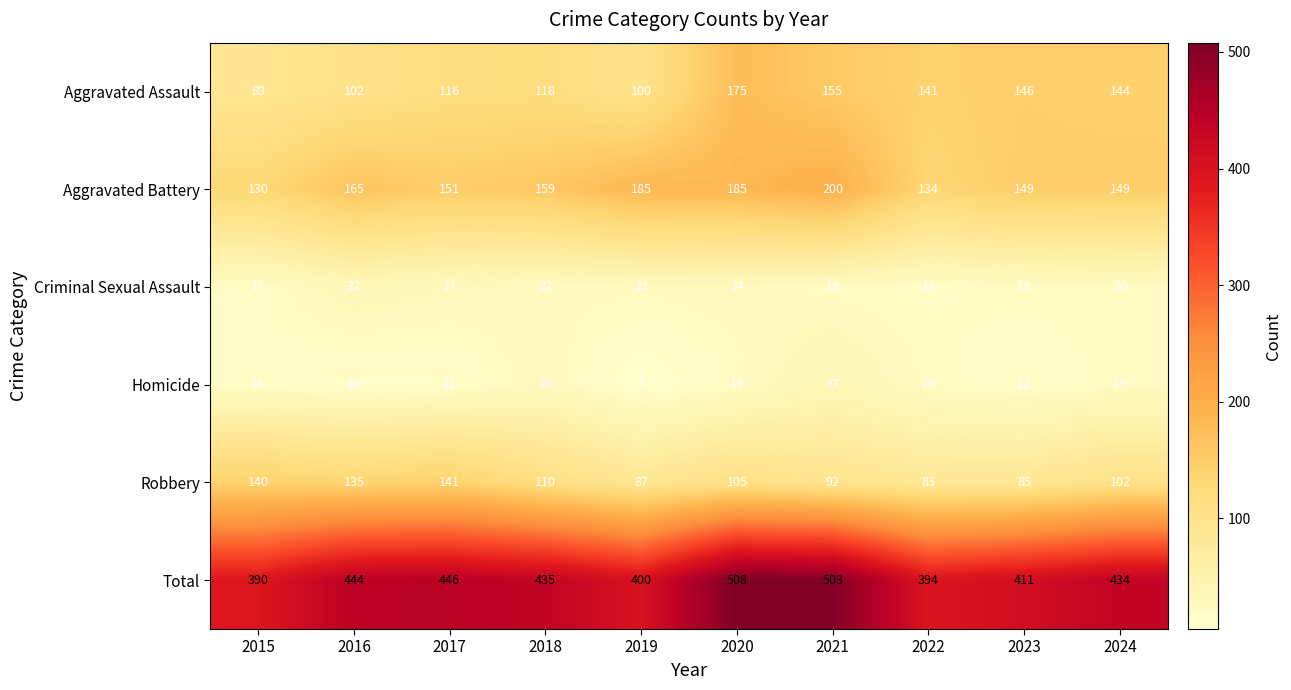

What is the greatest value displayed?

508